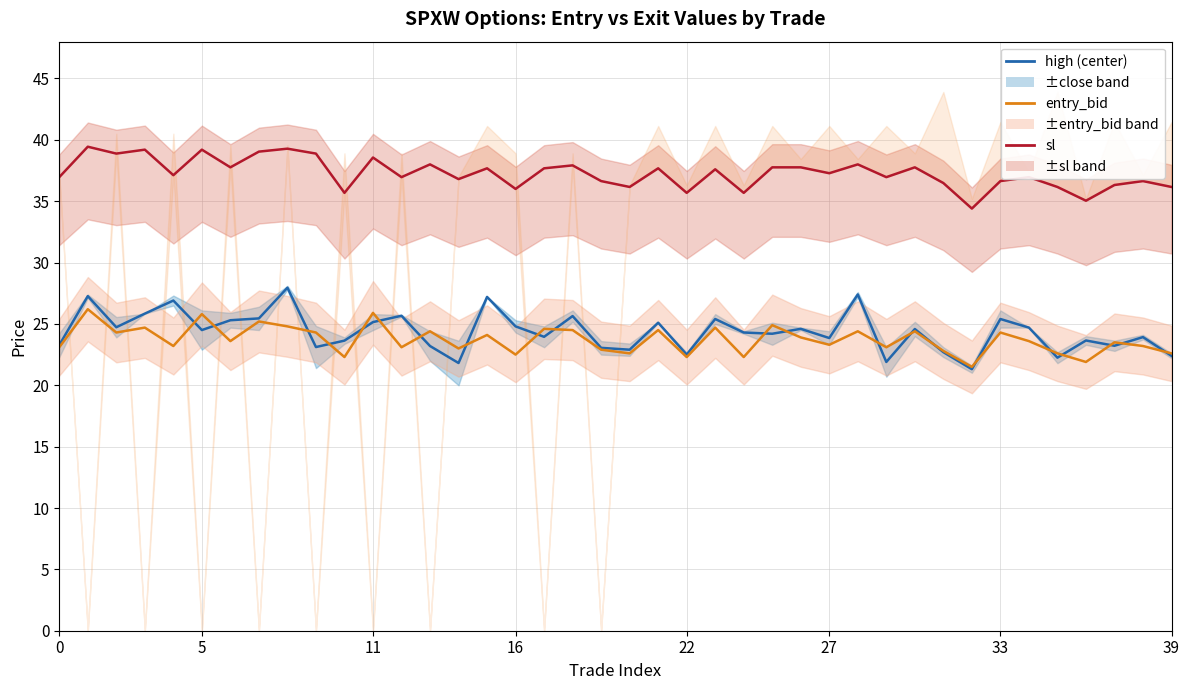

Reading right to left, extract all data points from this chart.

high (mean band): 22.4	23.9	23.2	23.6	22.2	24.7	25.4	21.3	22.7	24.6	21.9	27.4	23.9	24.6	24.2	24.3	25.4	22.5	25.1	22.9	23.1	25.6	24.0	24.8	27.2	21.8	23.2	25.7	25.1	23.6	23.1	28.0	25.4	25.3	24.5	26.9	25.8	24.7	27.3	23.3
entry_bid: 22.6	23.2	23.5	21.9	22.6	23.6	24.3	21.5	22.8	24.4	23.1	24.4	23.3	23.9	24.9	22.3	24.7	22.3	24.5	22.6	22.9	24.5	24.6	22.5	24.1	23.0	24.4	23.1	25.9	22.3	24.3	24.8	25.2	23.6	25.8	23.2	24.7	24.3	26.2	23.1
sl: 36.2	36.6	36.3	35.0	36.2	37.0	36.6	34.4	36.5	37.8	37.0	38.0	37.3	37.8	37.8	35.7	37.6	35.7	37.7	36.2	36.6	37.9	37.7	36.0	37.7	36.8	38.0	37.0	38.6	35.7	38.9	39.3	39.0	37.8	39.2	37.1	39.2	38.9	39.4	37.0